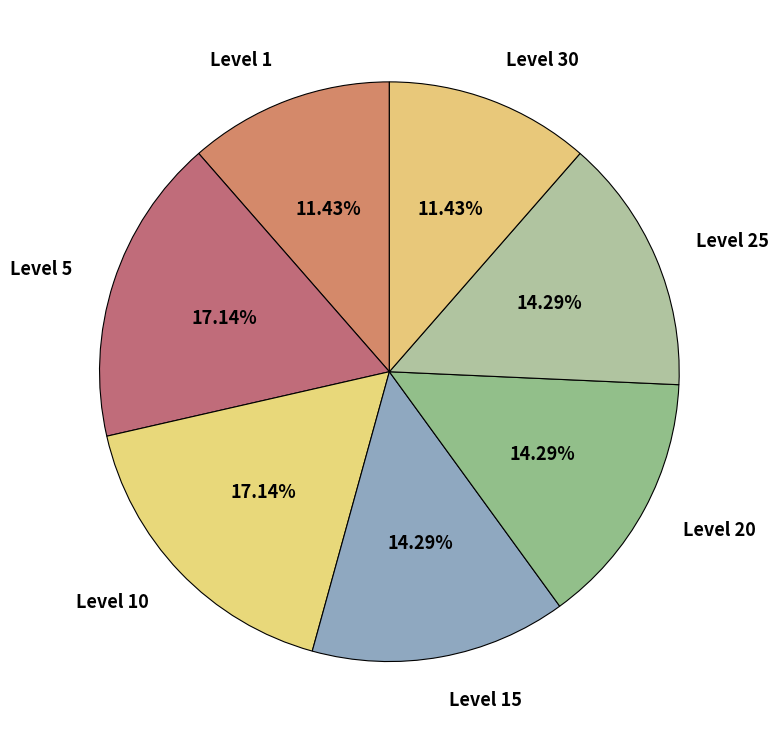

Count the number of slices in the pie.

7